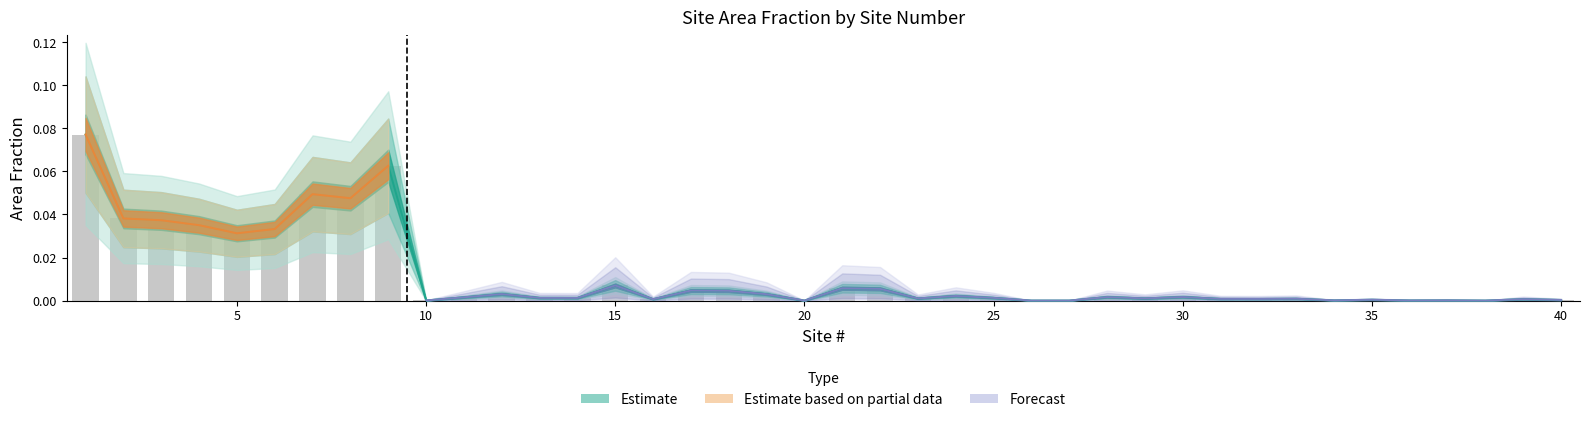

Is it true that % equals 0.0 at 29?

False